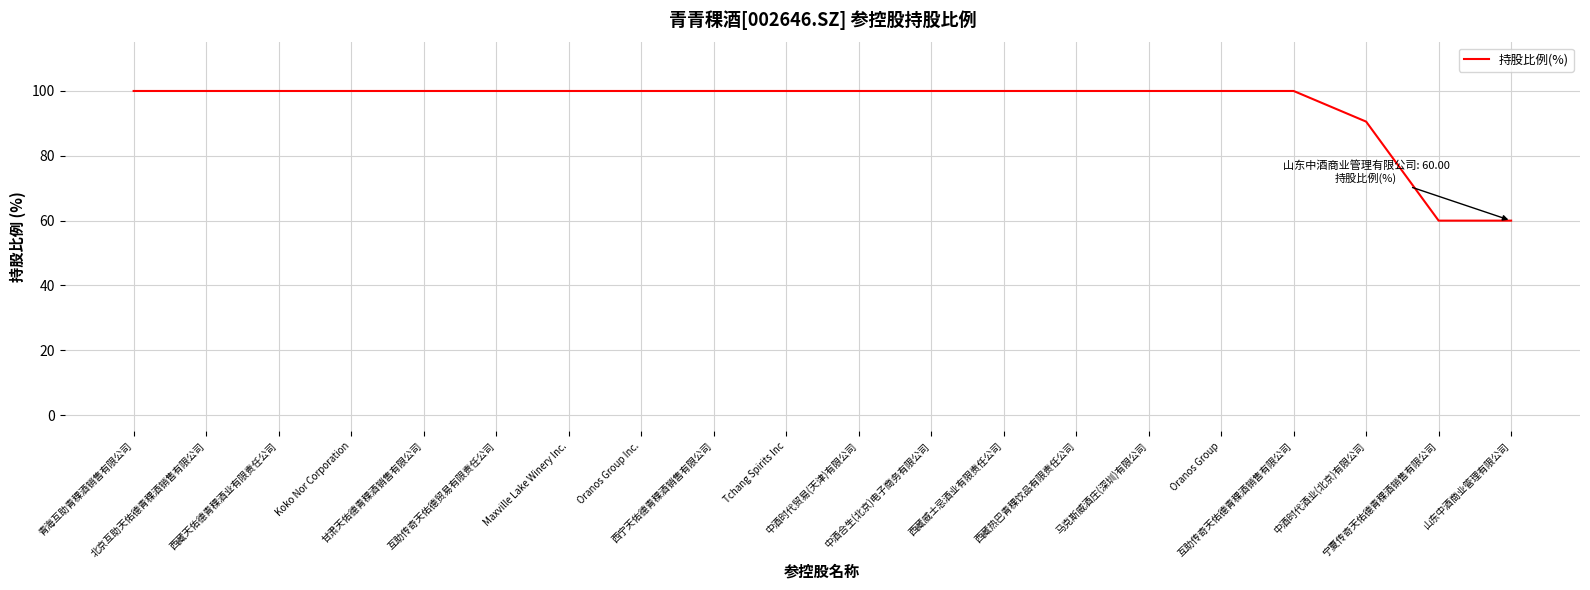

What is the minimum value shown in the chart?

60.0